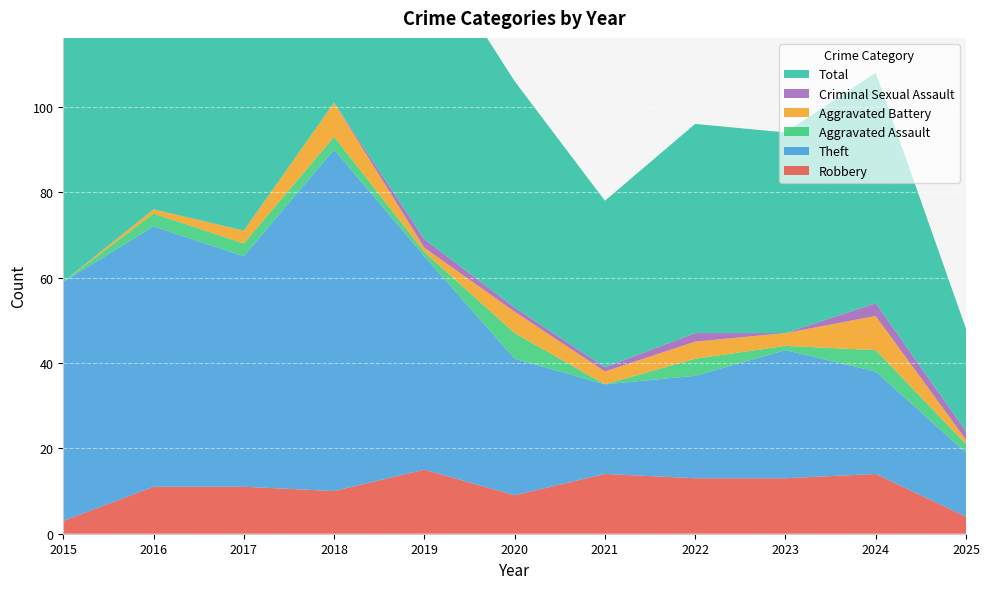

Reading left to right, what are all the values shown in this chart?

Robbery: 3	11	11	10	15	9	14	13	13	14	4
Theft: 56	61	54	80	50	32	21	24	30	24	15
Aggravated Assault: 0	3	3	3	1	6	0	4	1	5	2
Aggravated Battery: 0	1	3	8	1	5	3	4	3	8	1
Criminal Sexual Assault: 0	0	0	0	2	1	1	2	0	3	2
Total: 59	76	71	101	70	53	39	49	47	54	24